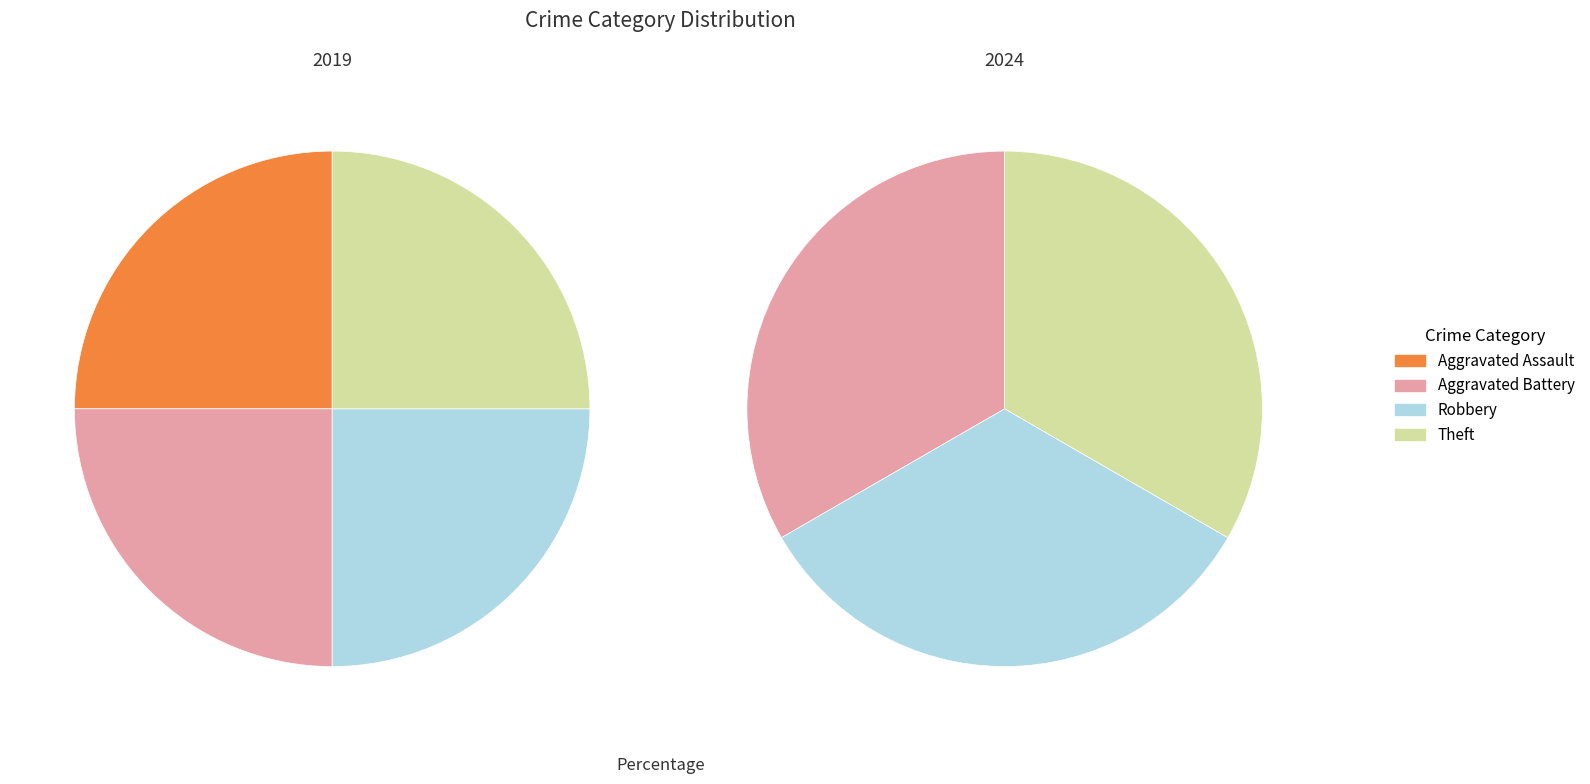

Do Aggravated Battery and Theft together represent more than half of the pie?

No